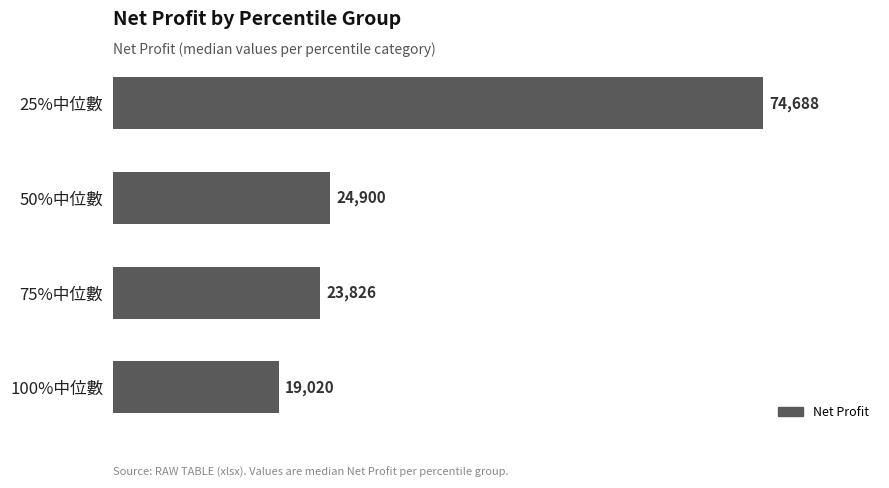

What is the difference between the values at 75%中位數 and 100%中位數?

4806.0